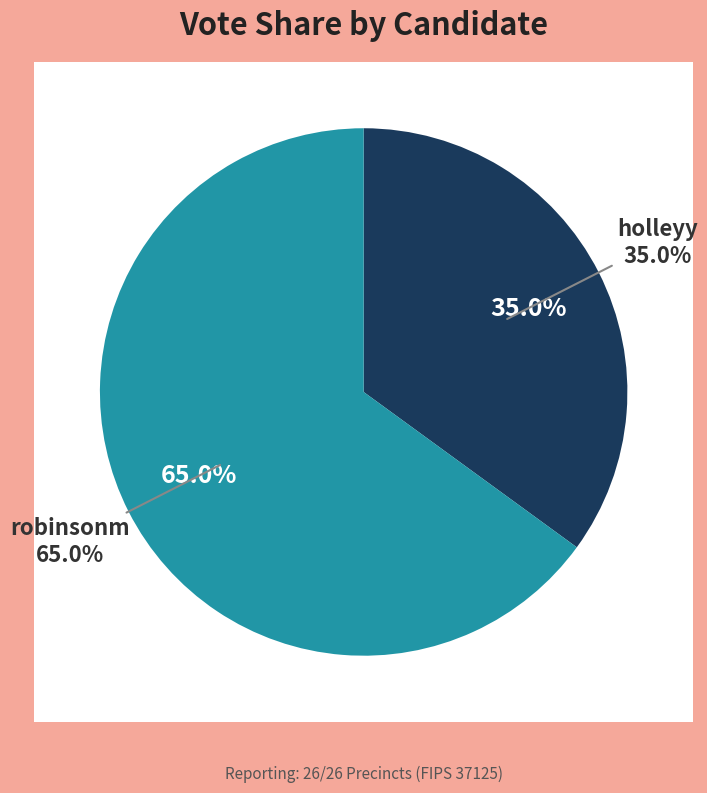

True or false: robinsonm accounts for 79% of the total.

False